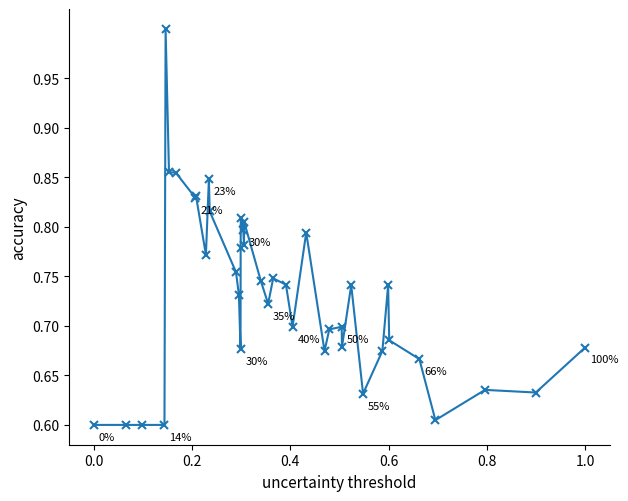

What is the difference between the second highest and minimum values?

0.3